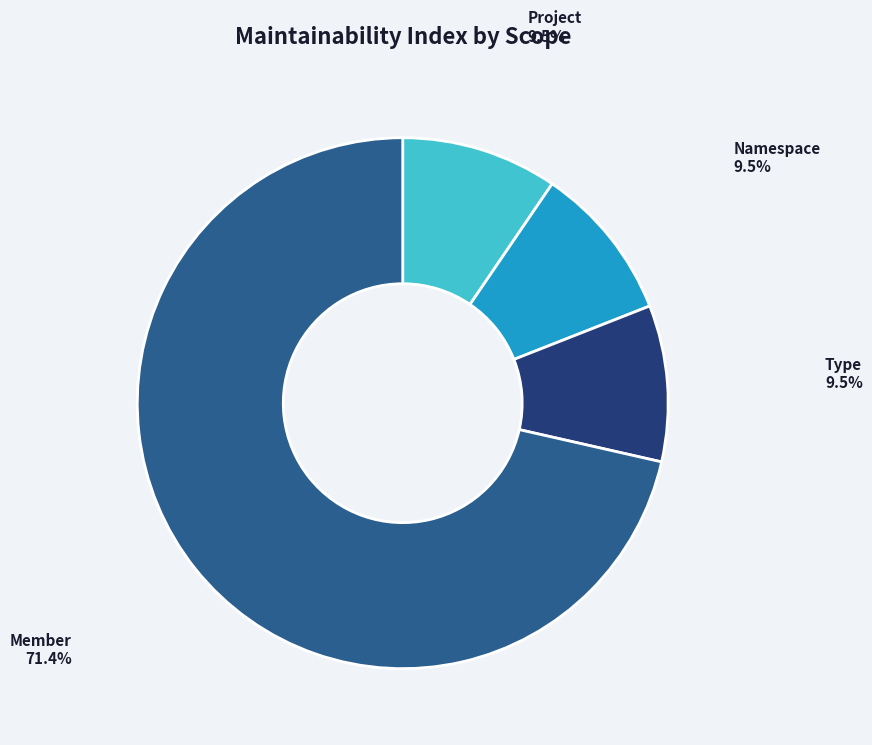

What is the largest slice in the pie chart?

Member